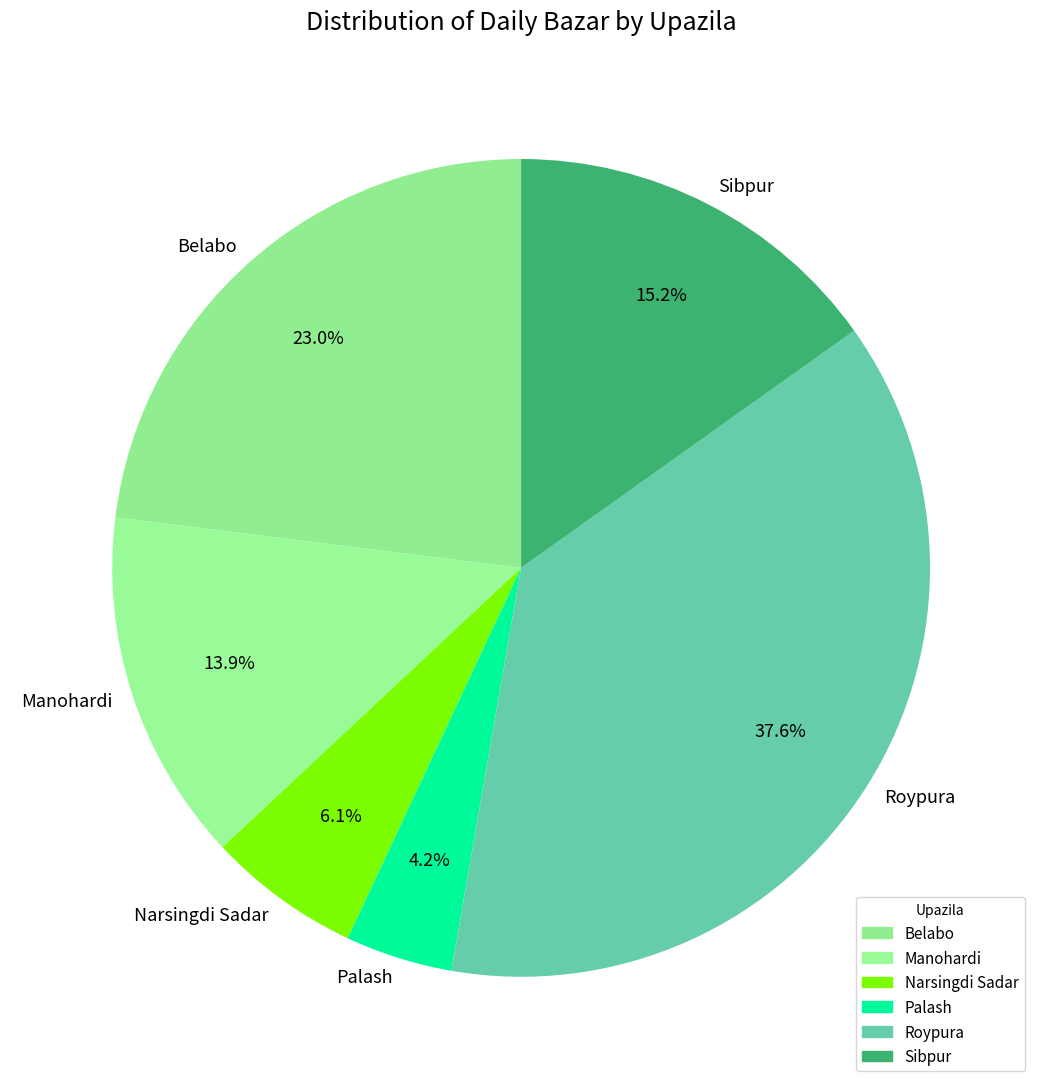

Which category has the smallest portion of the pie?

Palash